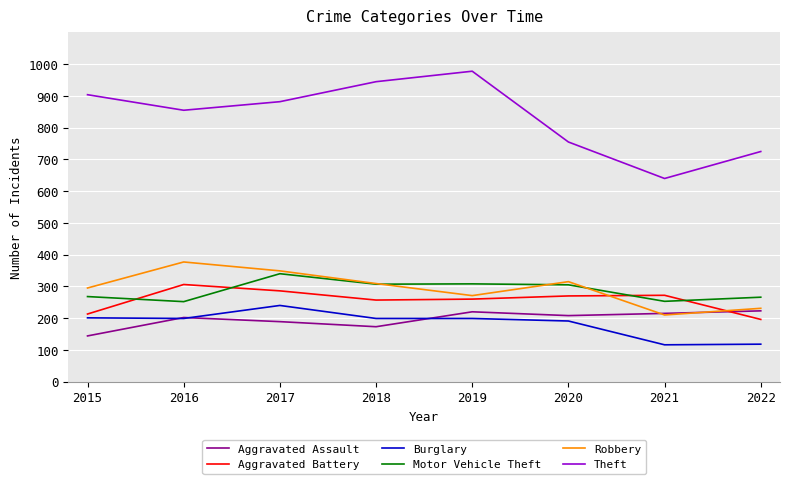

True or false: Motor Vehicle Theft and Burglary intersect in this chart.

False